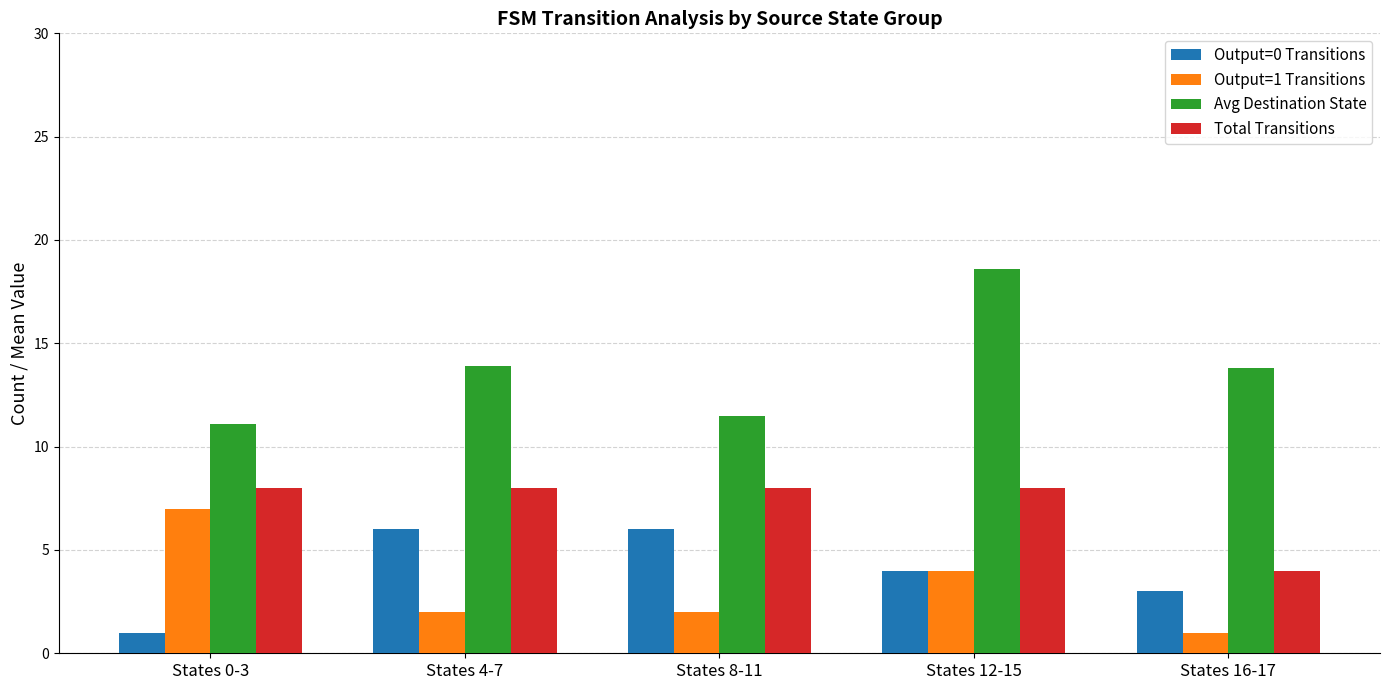

At States 16-17, list the series in order from smallest to largest.

Output=1 Transitions, Output=0 Transitions, Total Transitions, Avg Destination State